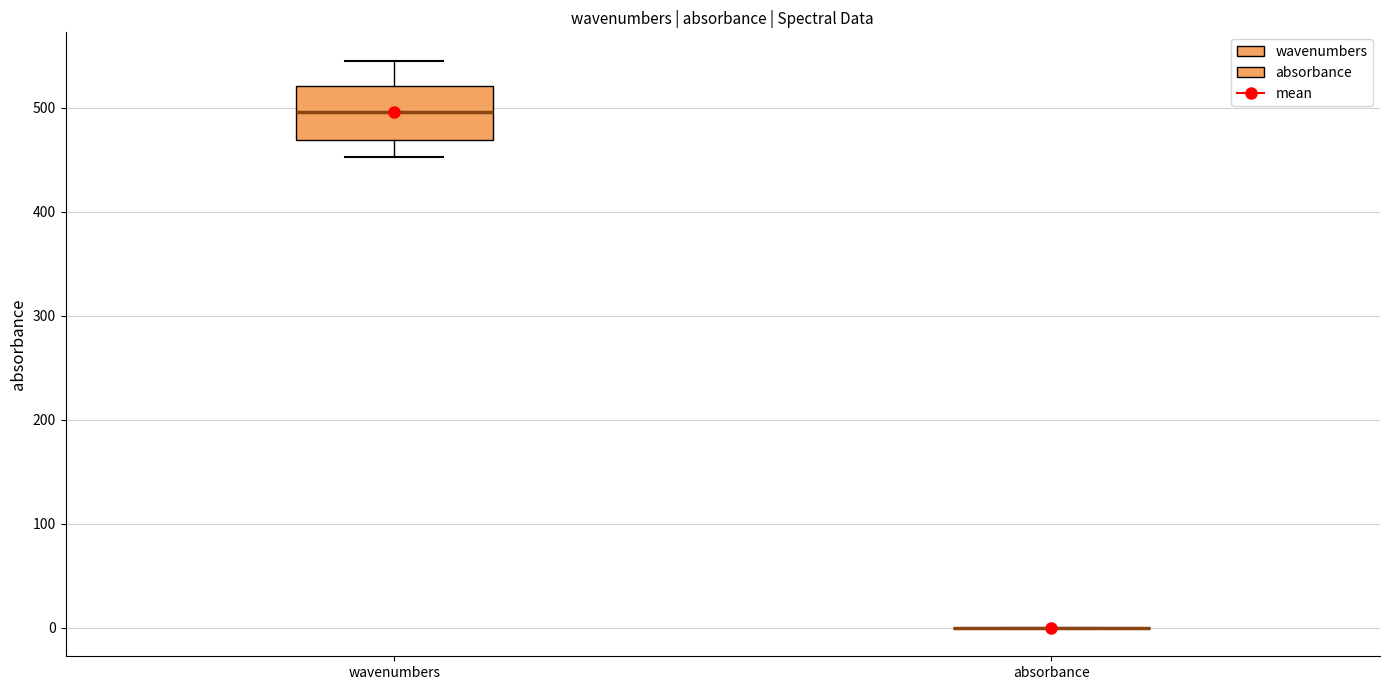

Where does the median line of the box for wavenumbers sit on the y-axis? The values are not printed on the chart, so give them approximately, as read against the axis.

500